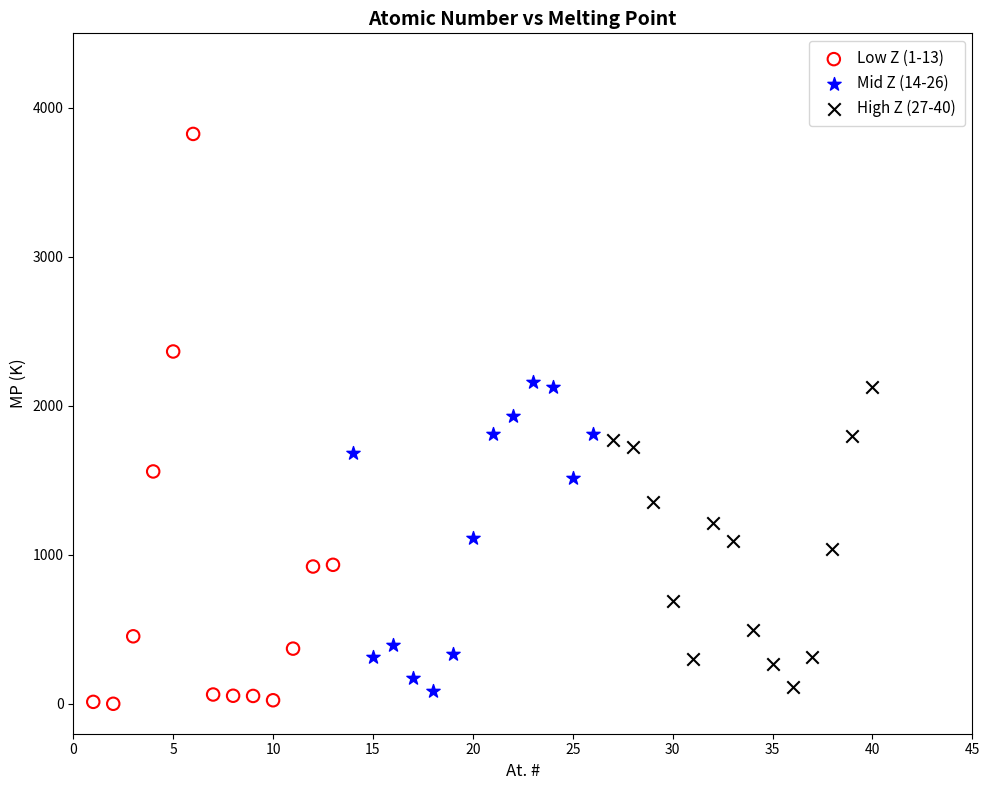

Which series has the widest spread of Y values?

Low Z (1-13)